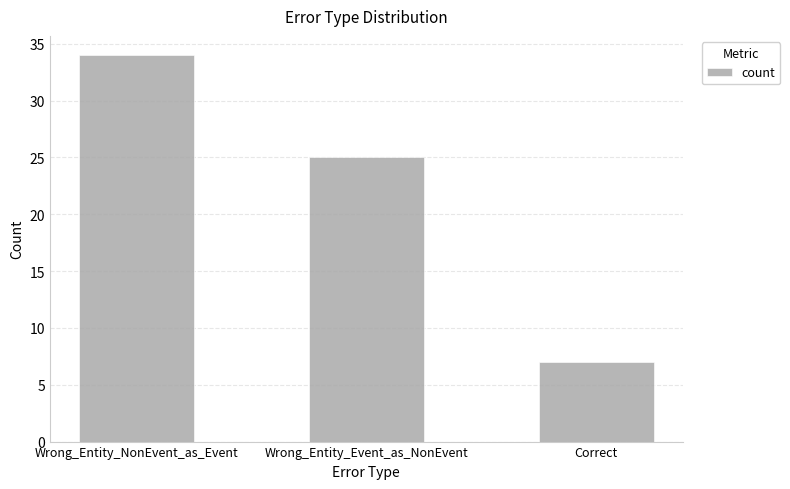

What value does the data have at Correct, to the nearest 10?

10